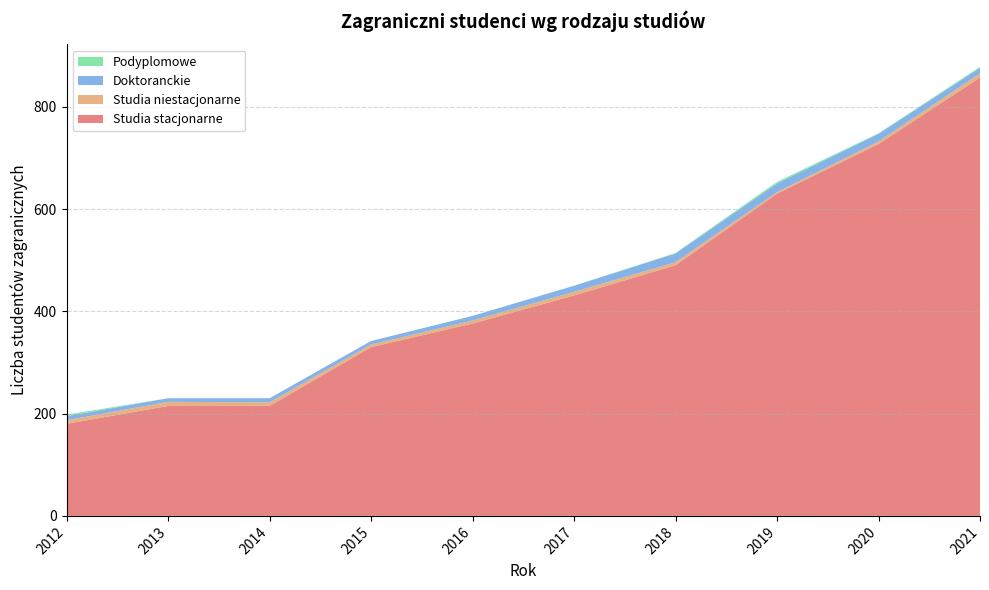

Reading left to right, list all the values displayed in this chart.

Studia stacjonarne: 2012=180	2013=215	2014=215	2015=330	2016=376	2017=431	2018=490	2019=630	2020=727	2021=857
Studia niestacjonarne: 2012=7	2013=8	2014=7	2015=5	2016=6	2017=7	2018=6	2019=3	2020=5	2021=8
Doktoranckie: 2012=8	2013=7	2014=8	2015=7	2016=9	2017=12	2018=17	2019=17	2020=15	2021=11
Podyplomowe: 2012=3	2013=0	2014=0	2015=0	2016=0	2017=0	2018=1	2019=3	2020=1	2021=2